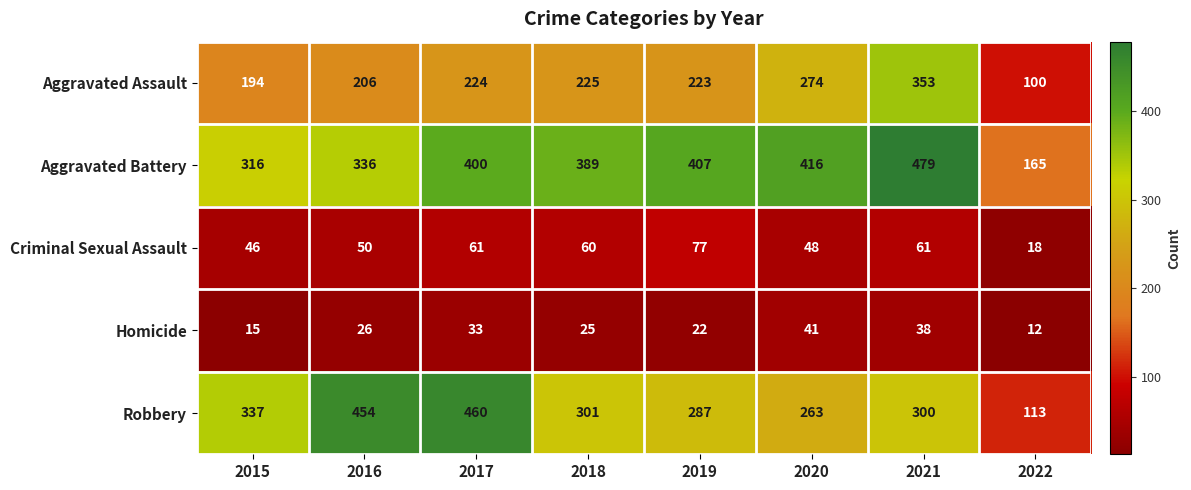

What is the sum of all Aggravated Assault values?

1799